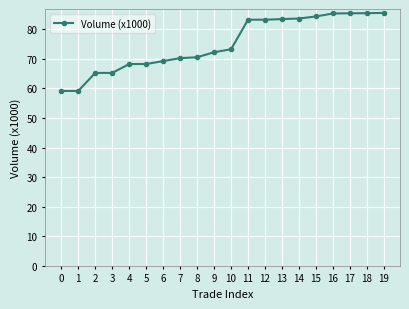

At which label does the data first exceed 73?

10